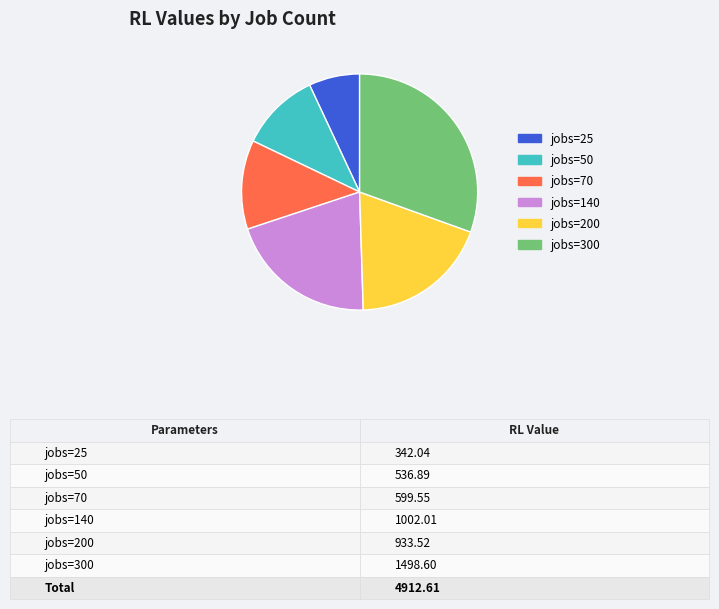

The jobs=140 slice represents 20% of the pie. True or false?

True